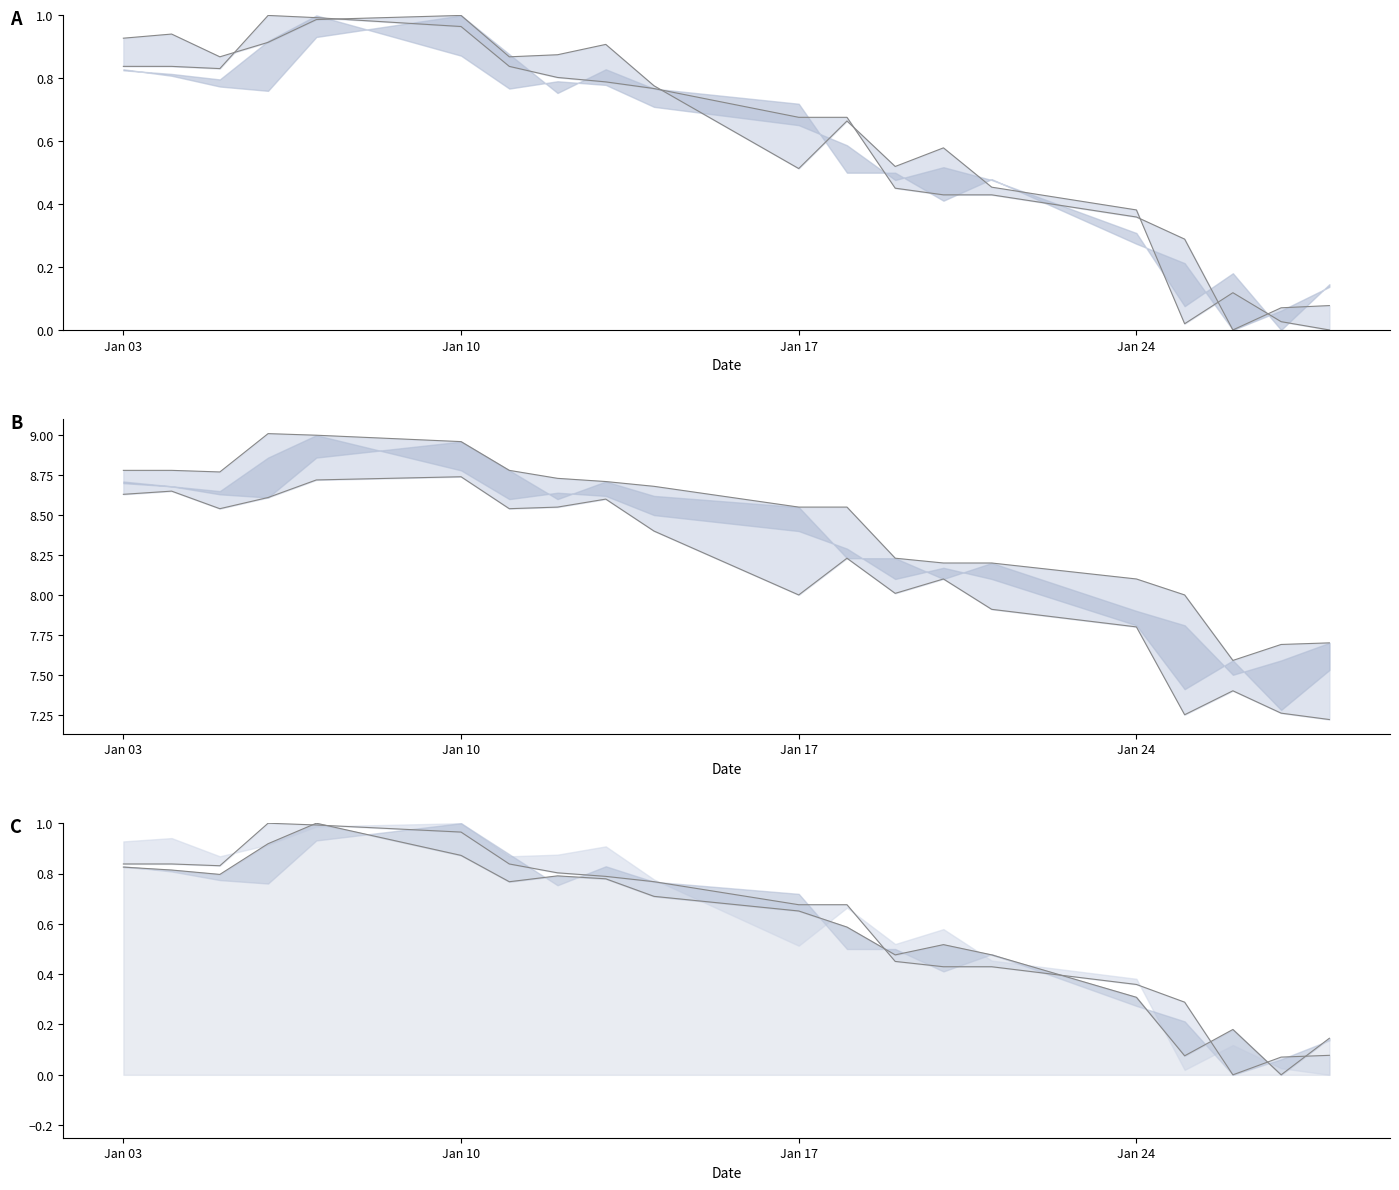

Is it true that Close equals 0.4 at 7?

False